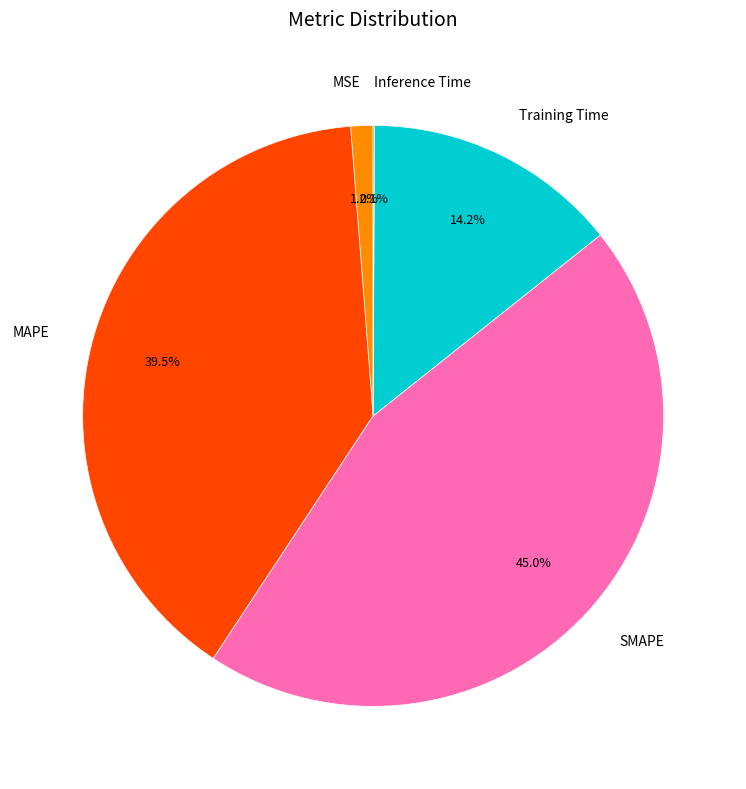

To the nearest percent, what is the average slice percentage?

20%